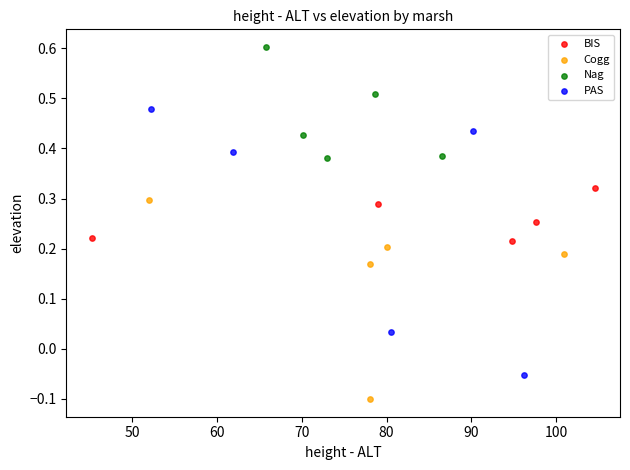

Which series contains the highest Y value?

Nag